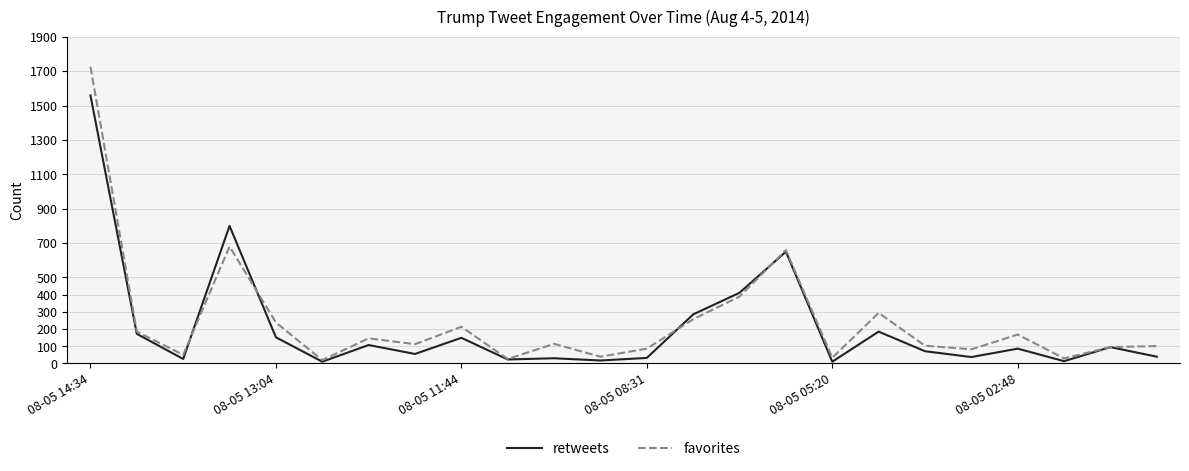

List the series in order of their peak value, lowest first.

retweets, favorites